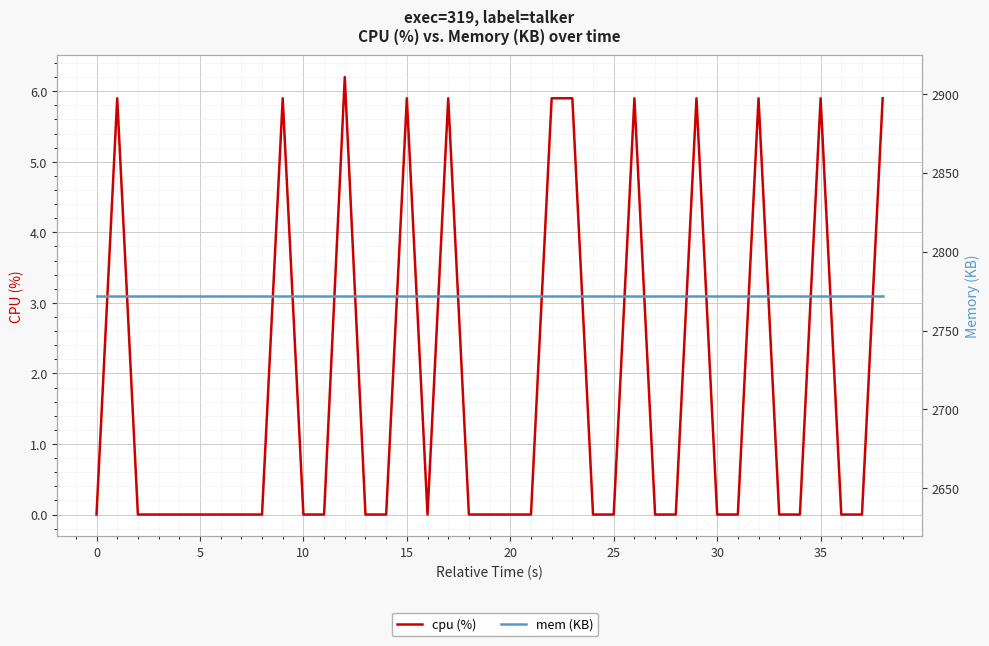

List the series in order of their peak value, highest first.

mem (KB), cpu (%)